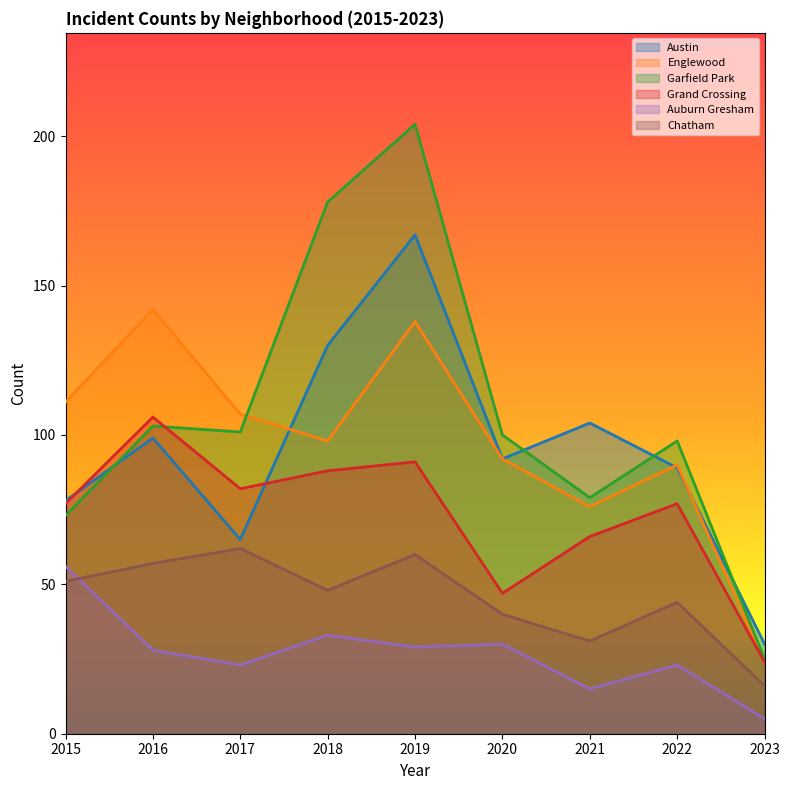

What is the difference between the maximum and second lowest values in the Garfield Park series?

131